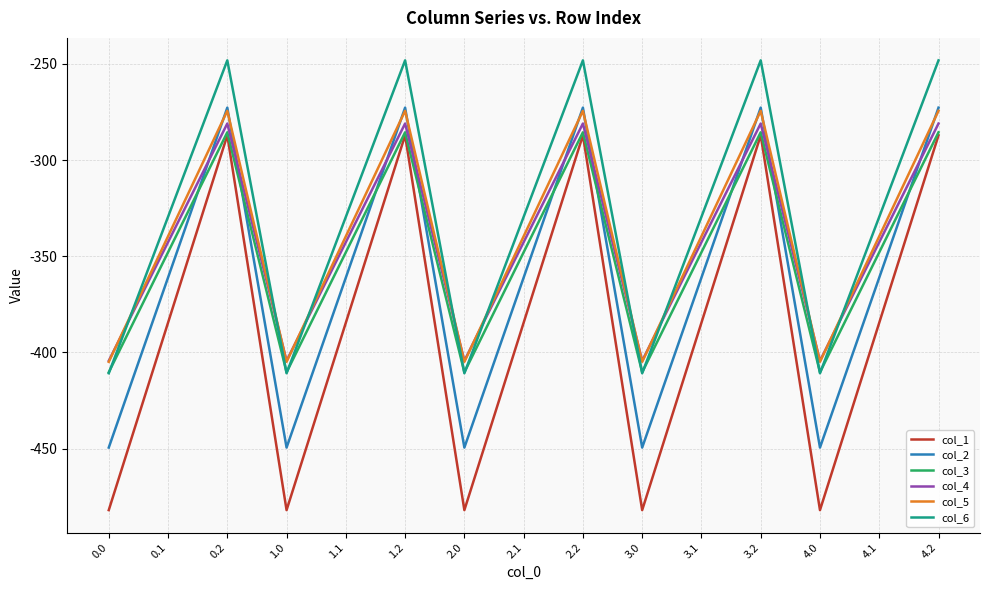

Which series has the largest range (max minus min)?

col_1